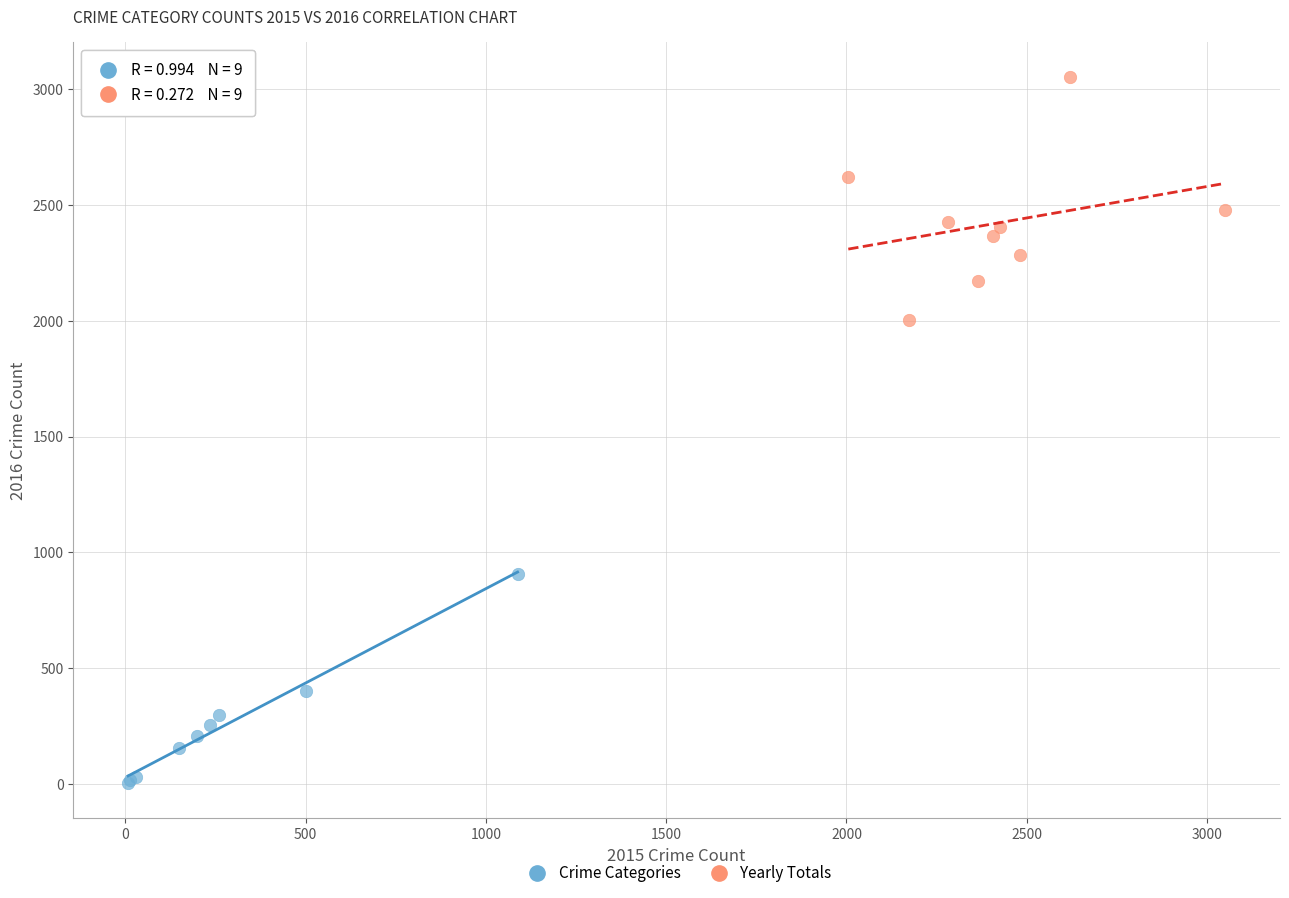

Which series has the widest spread of Y values?

Yearly Totals